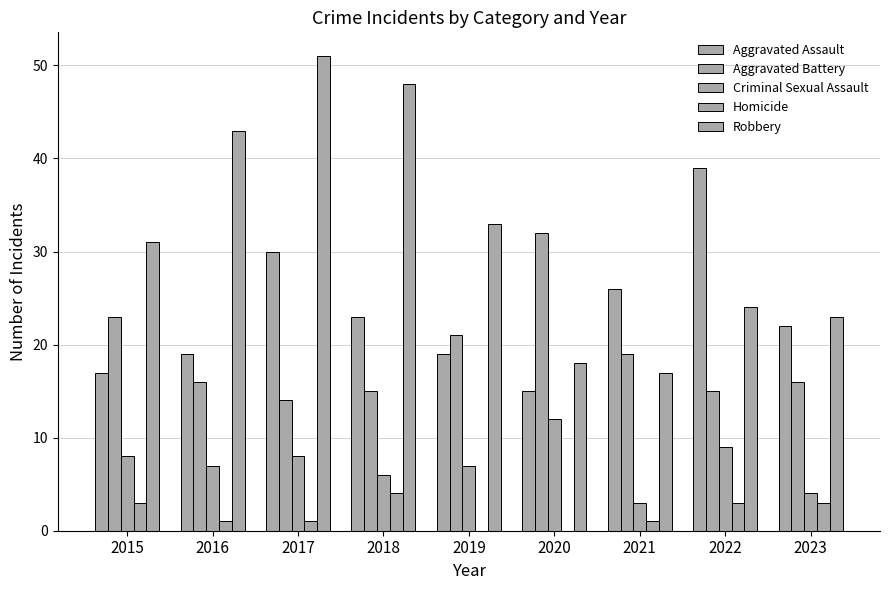

How many data points does each series have?

9